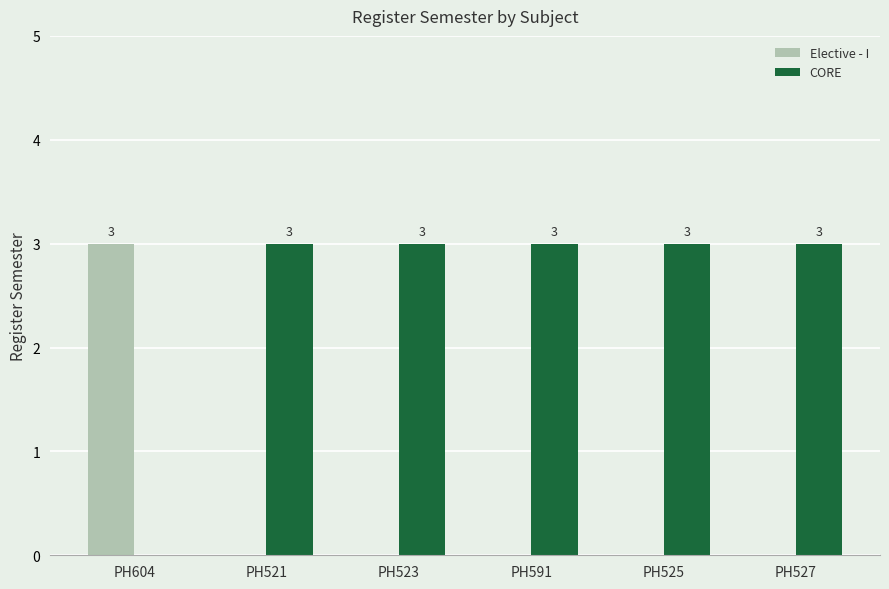

Is the value of Elective - I at PH525 greater than the value of CORE at PH523?

No